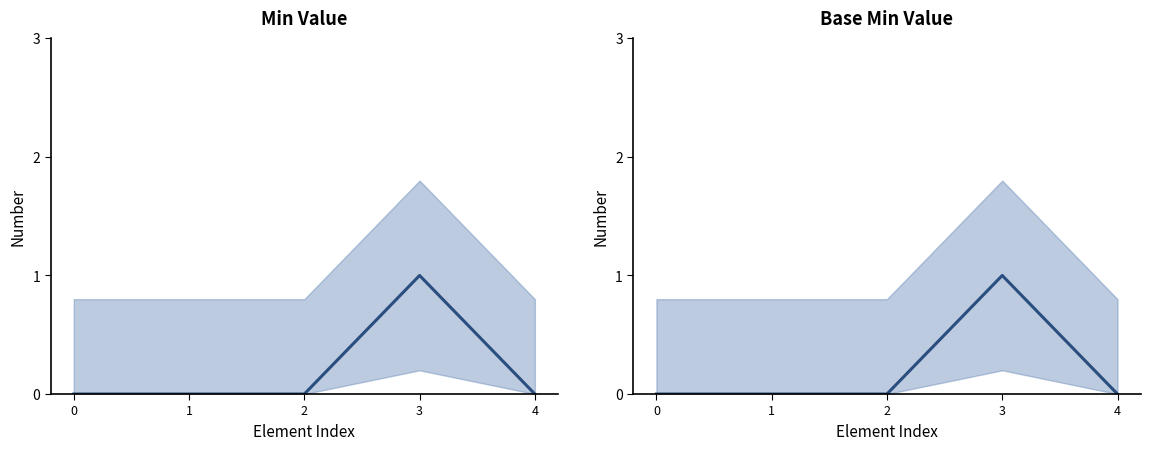

Count the Base Min values in the range 0 to 1.

5